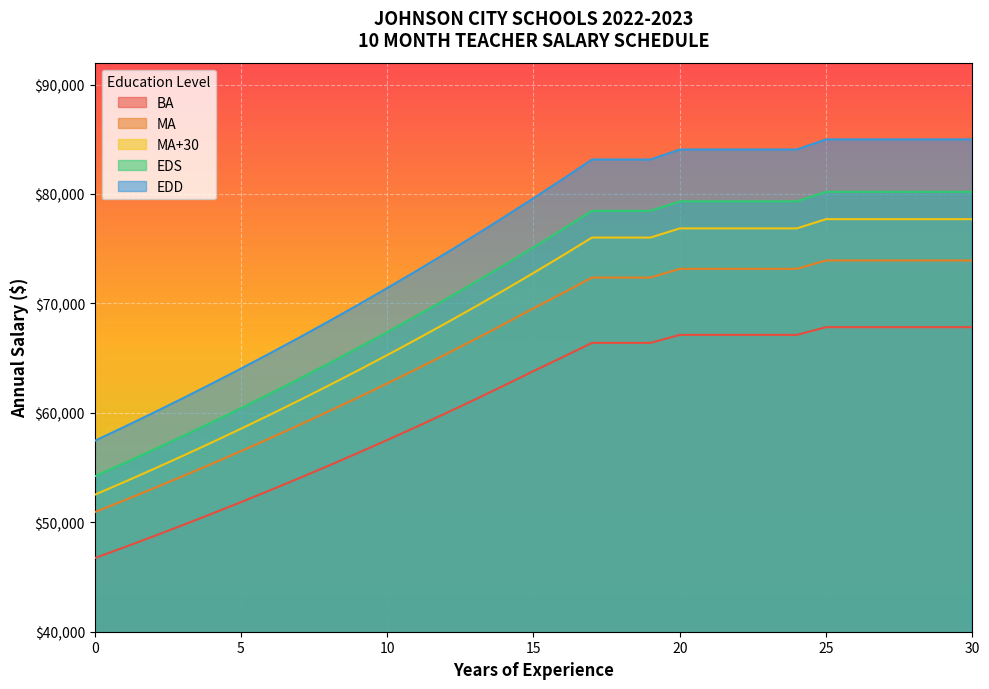

What is the minimum value shown in the chart?

46725.0